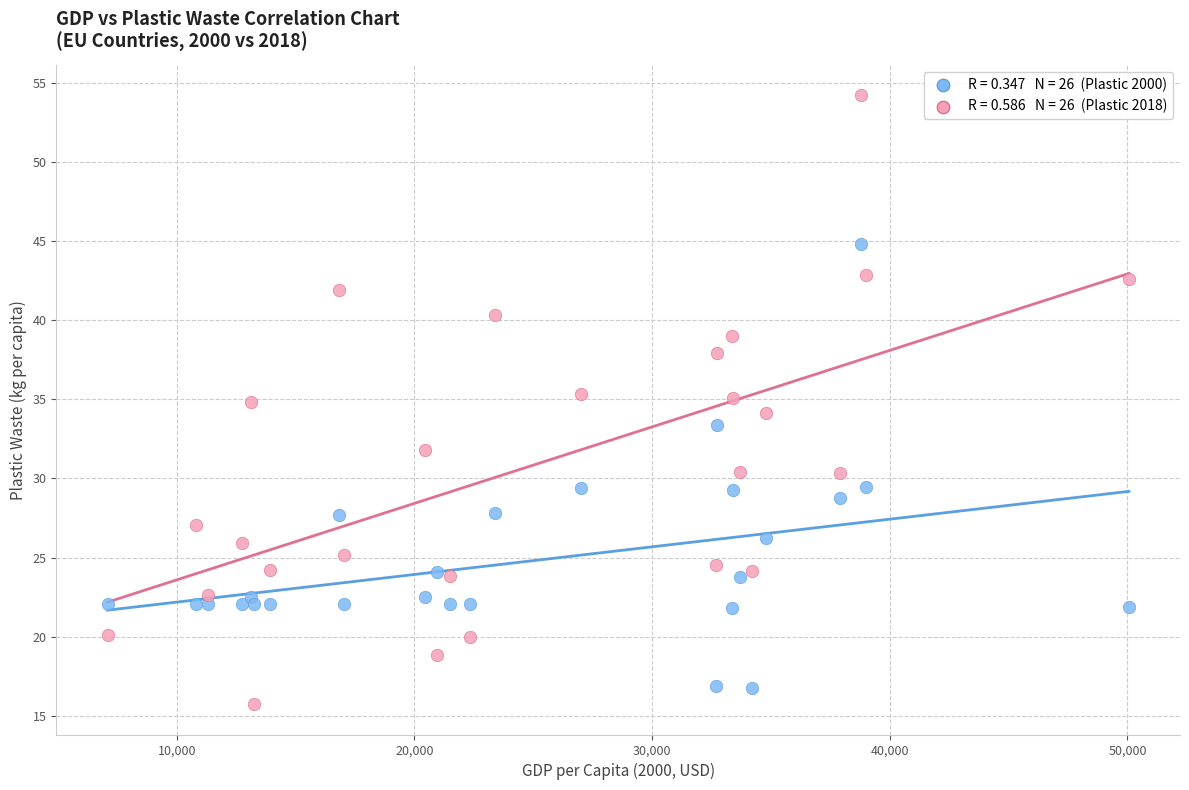

Across all data points, what is the range of Y values (max minus min)?

38.5